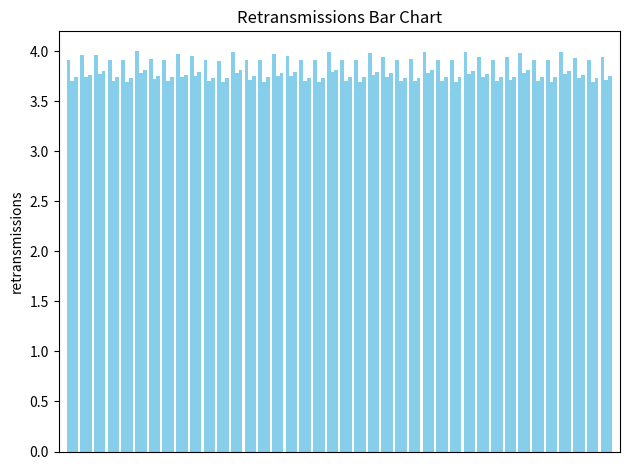

Are the bars grouped side by side (vs. stacked)?

Yes